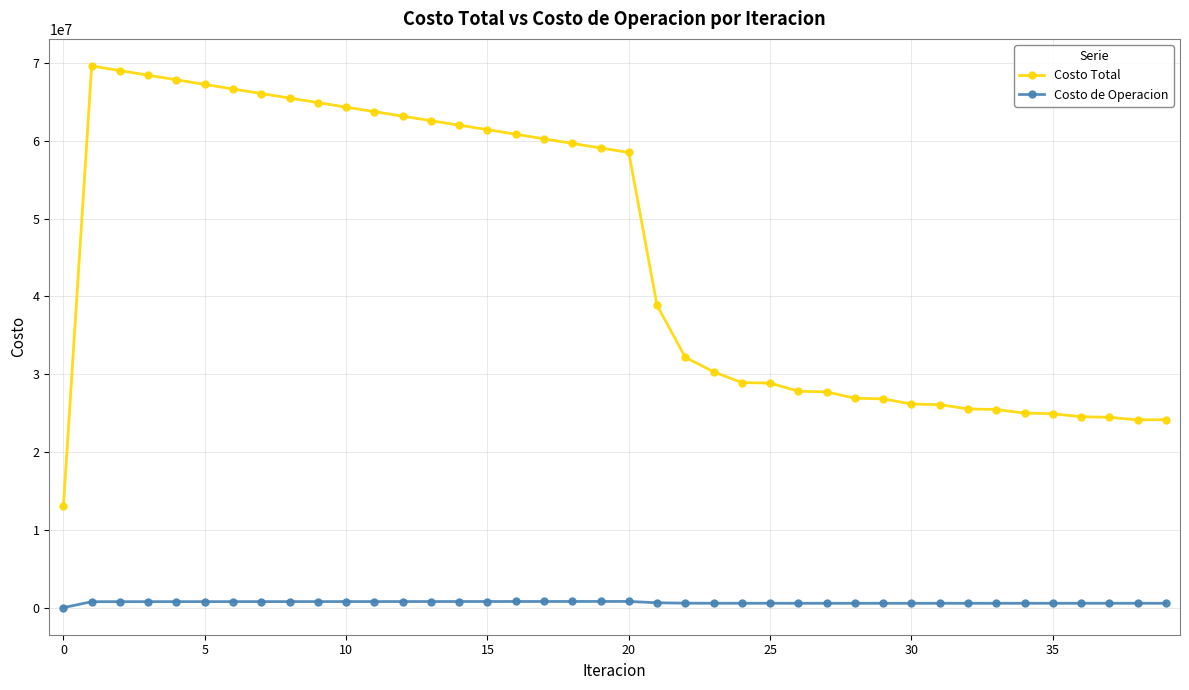

What is the difference between the second highest and minimum values in the Costo Total series?

56023634.9